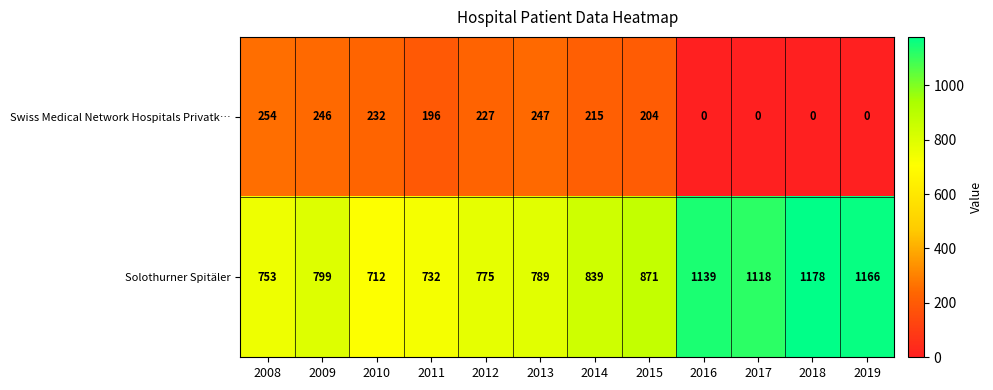

The value of Swiss Medical Network Hospitals Privatk… at 2010 is 344. True or false?

False